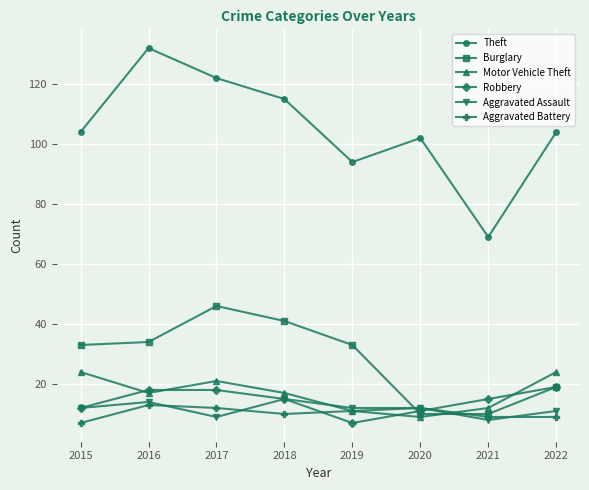

What is the value of the Theft point at the 4th from the left?

115